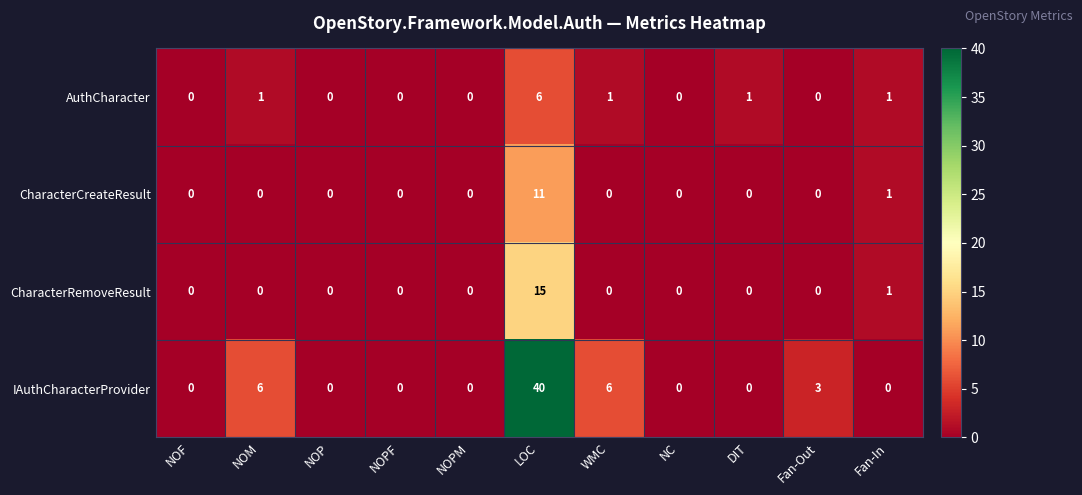

The value of AuthCharacter at Fan-Out is 0. True or false?

True